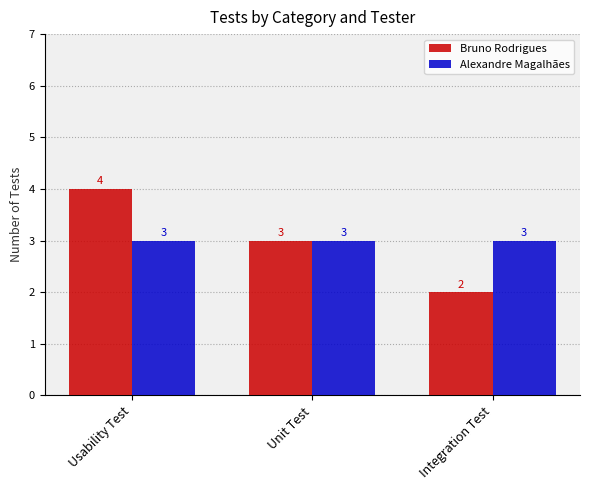

What is the average value of the Alexandre Magalhães series?

3